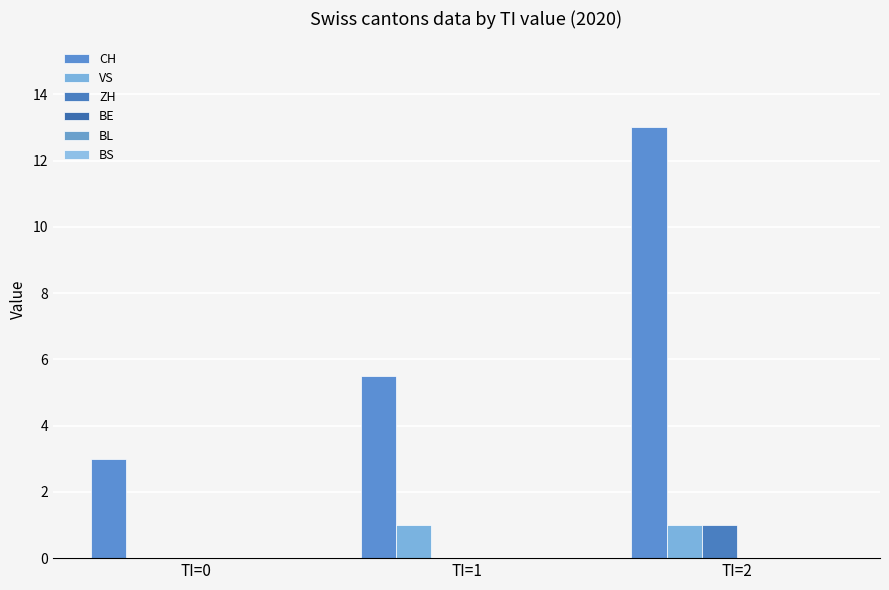

What is the minimum value for CH?

3.0